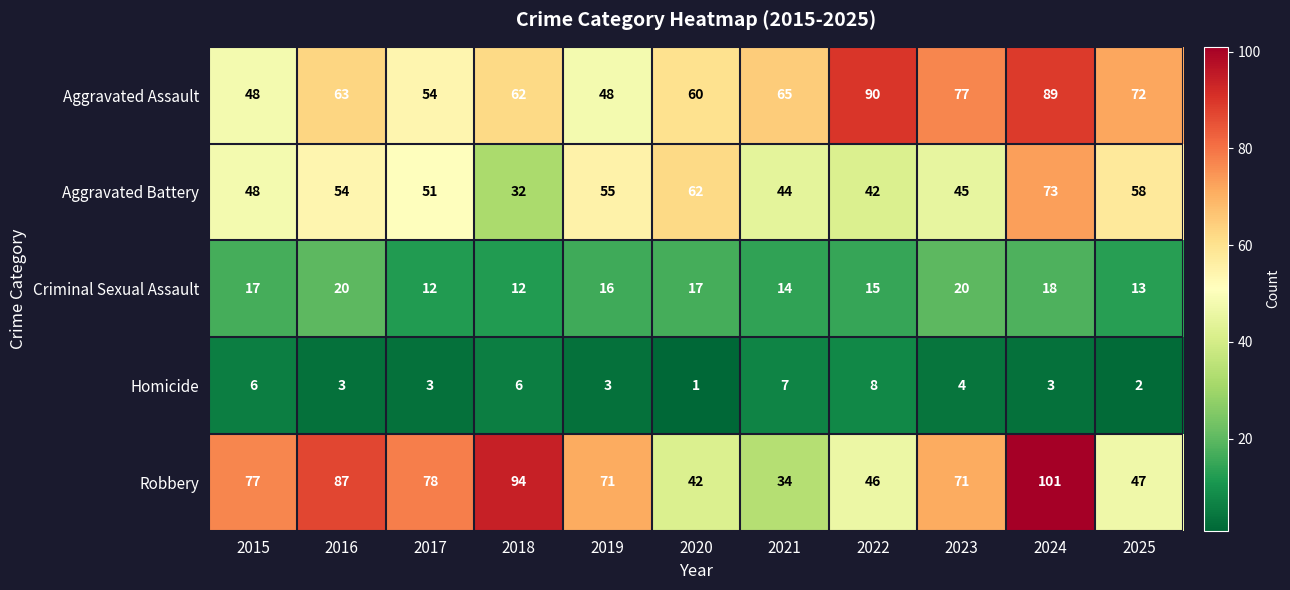

Which label corresponds to the largest value in the chart?

2024